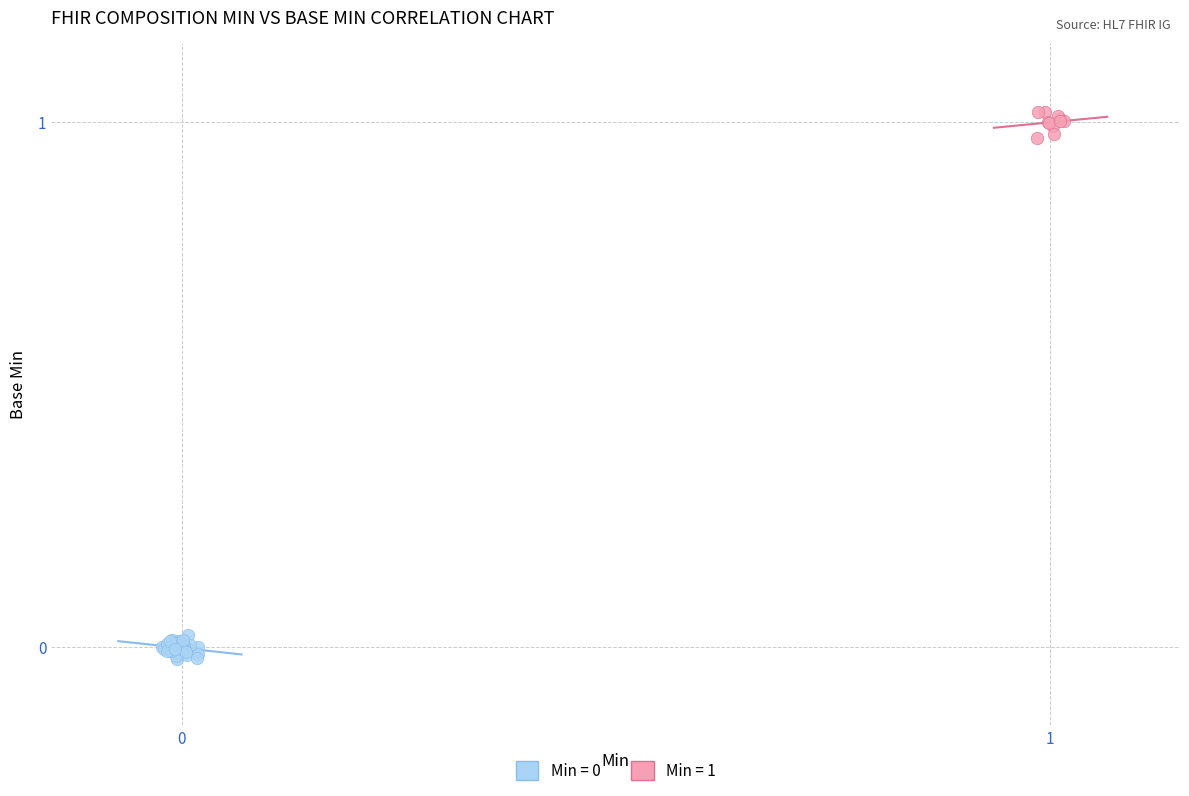

Which series contains the highest Y value?

Min = 1